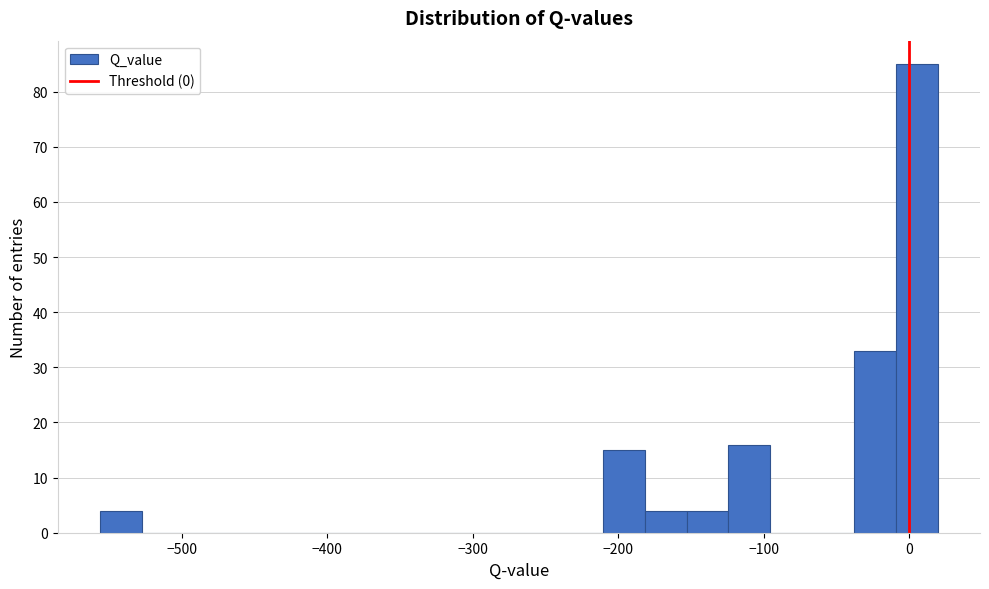

Around what value on the x-axis is the tallest bar? Give the approximate position of its centre, as read against the axis.

10